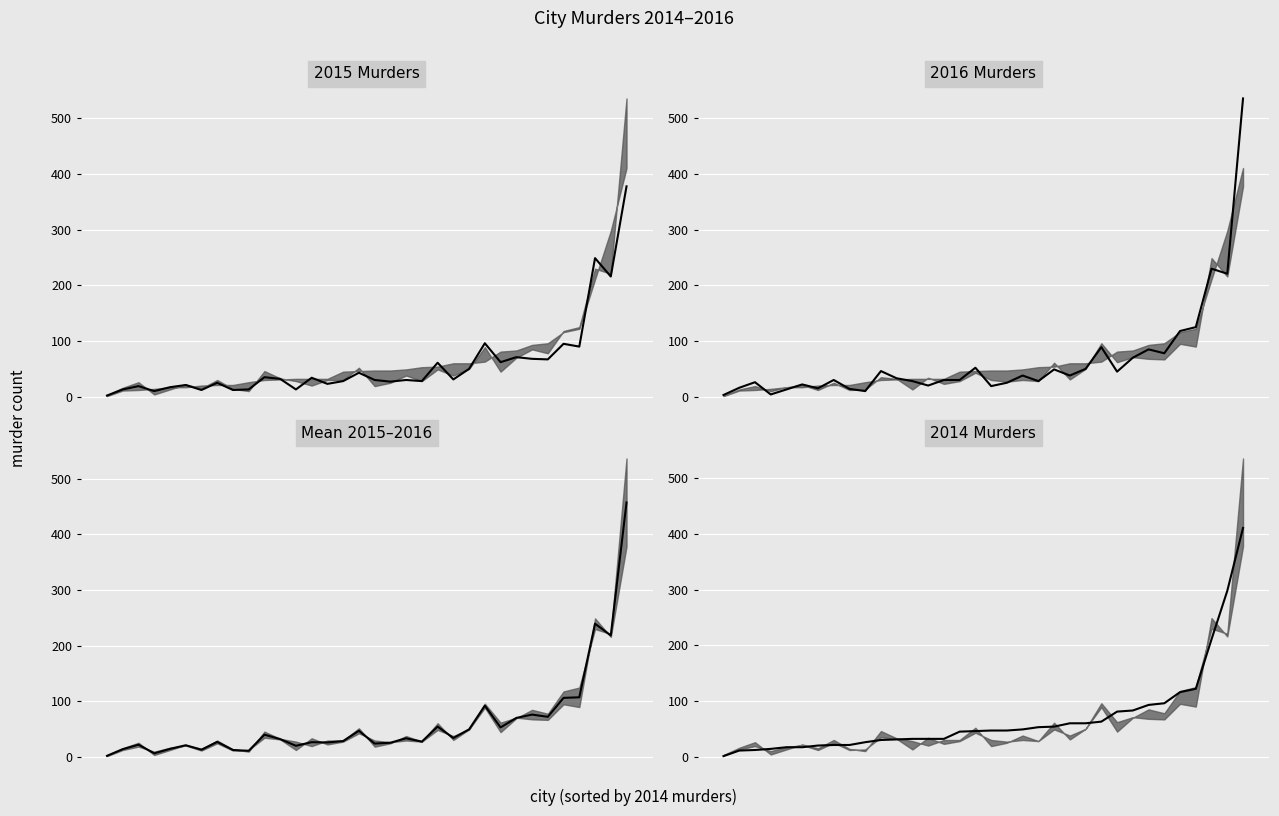

What is the sum of all values?

2352